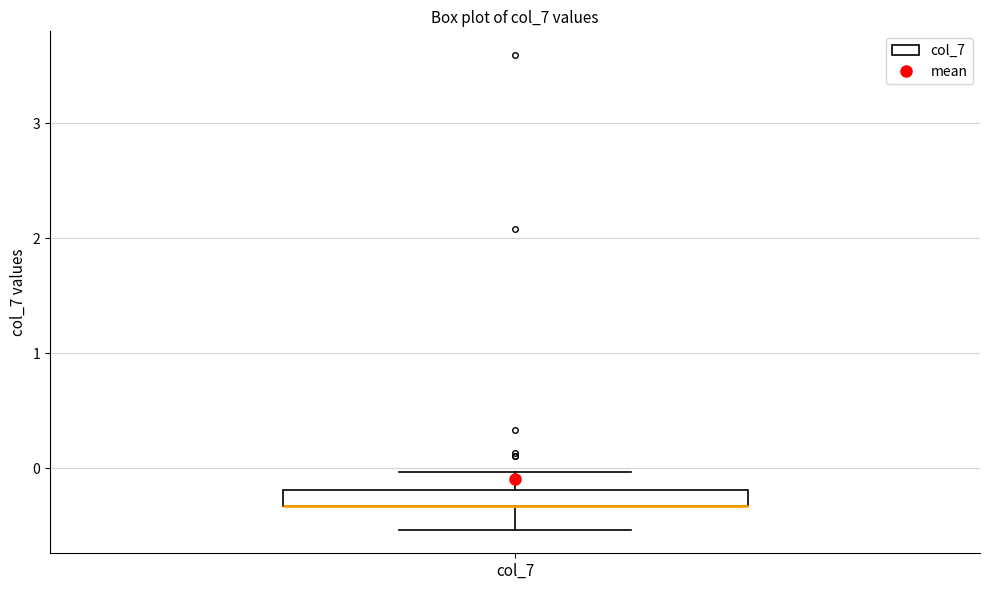

Where is the lower edge of the box for col_7 on the y-axis? The values are not printed on the chart, so give them approximately, as read against the axis.

-0.3